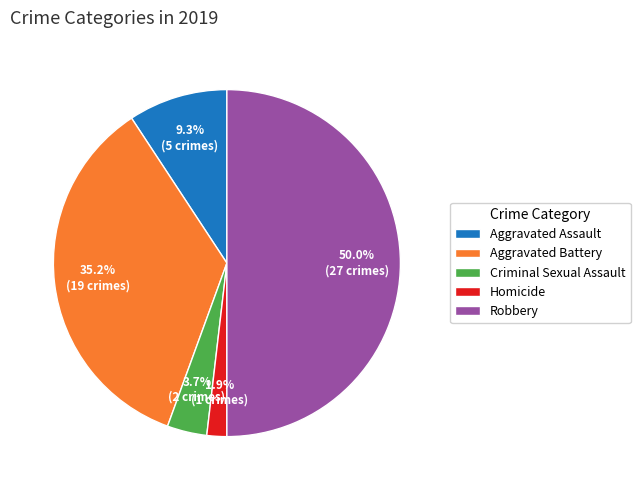

To the nearest percent, what is the combined percentage of Aggravated Assault and Robbery?

59%